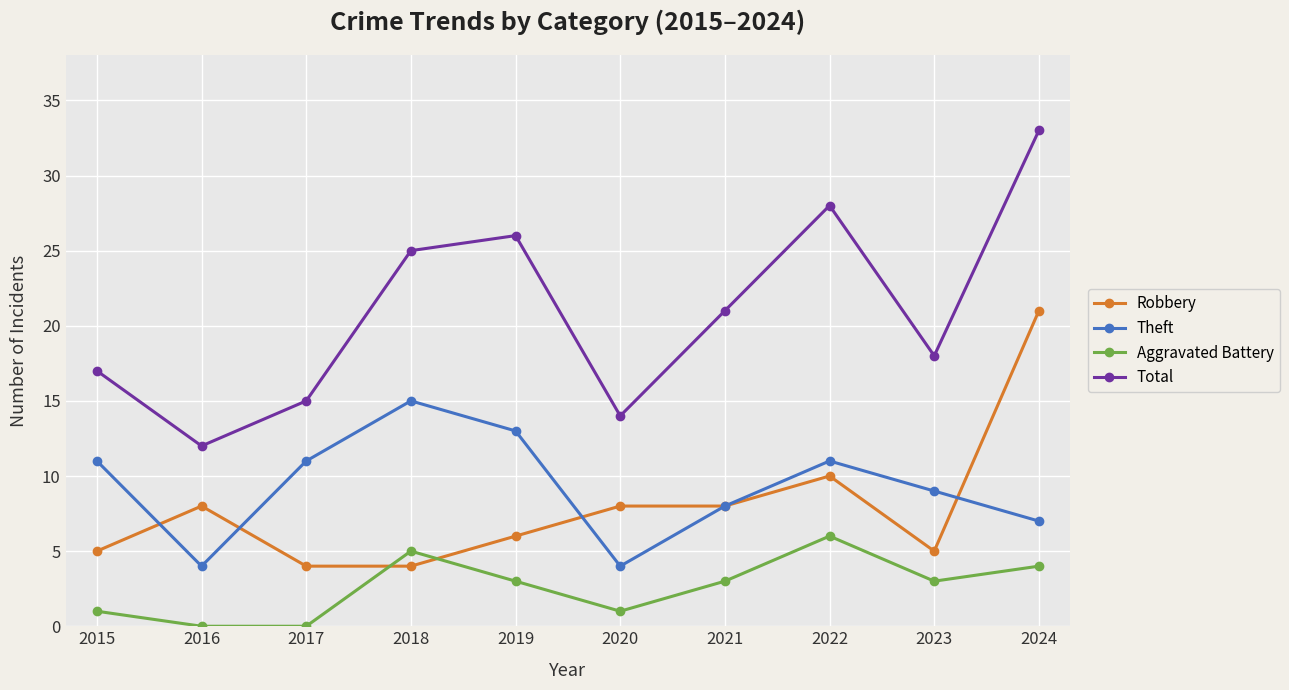

True or false: Theft and Aggravated Battery intersect in this chart.

False